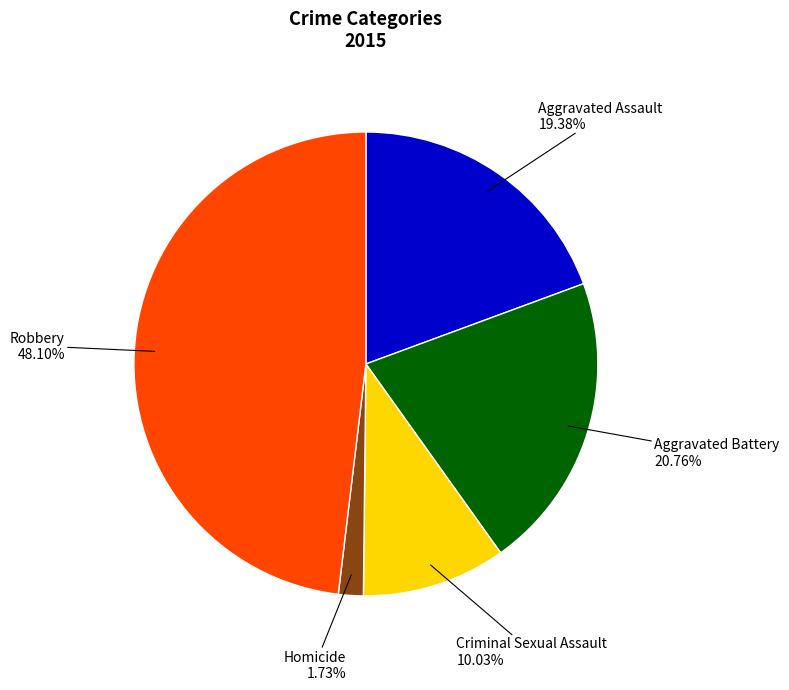

Which category has the smallest portion of the pie?

Homicide